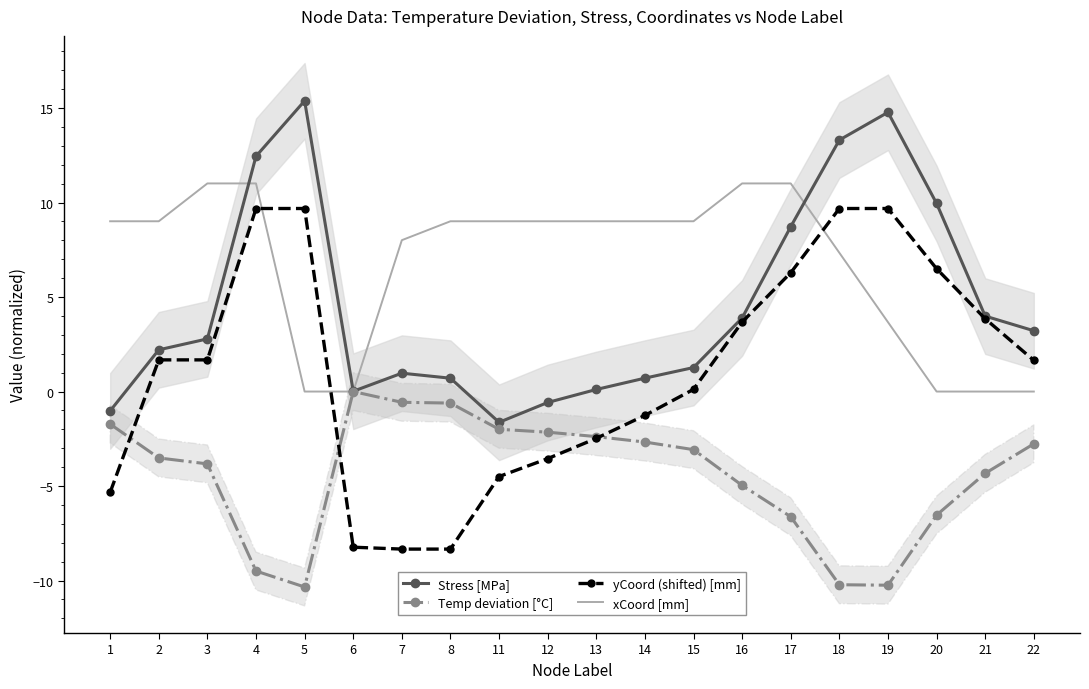

How many interior local valleys does the Temp deviation [°C] series have?

2